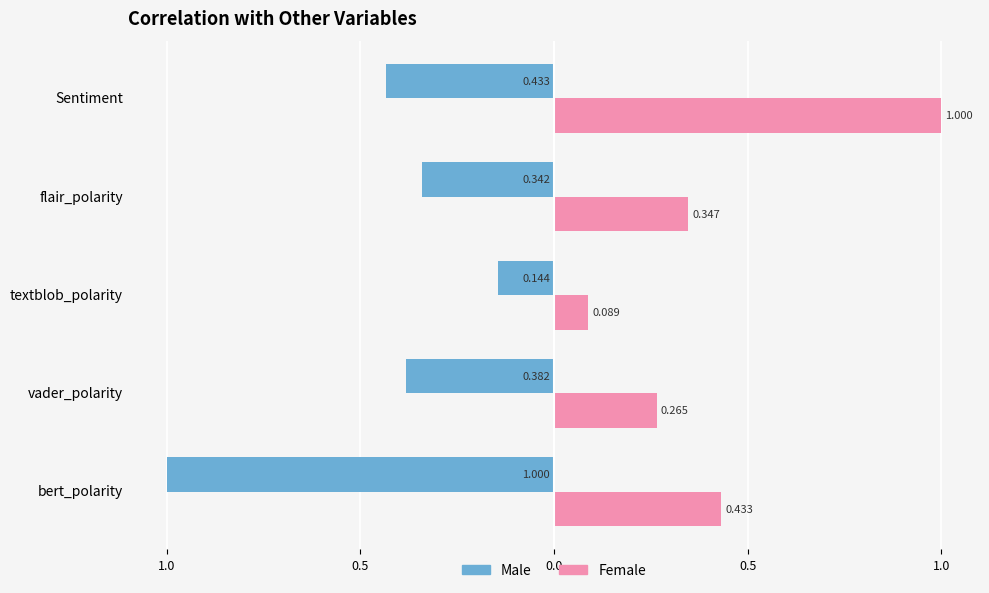

What is the greatest value displayed?

1.0